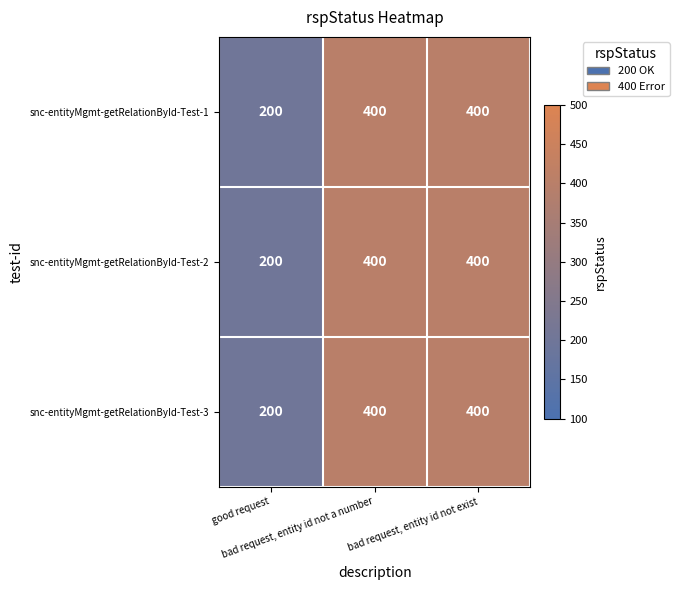

What is the average value of the snc-entityMgmt-getRelationById-Test-1 series?

333